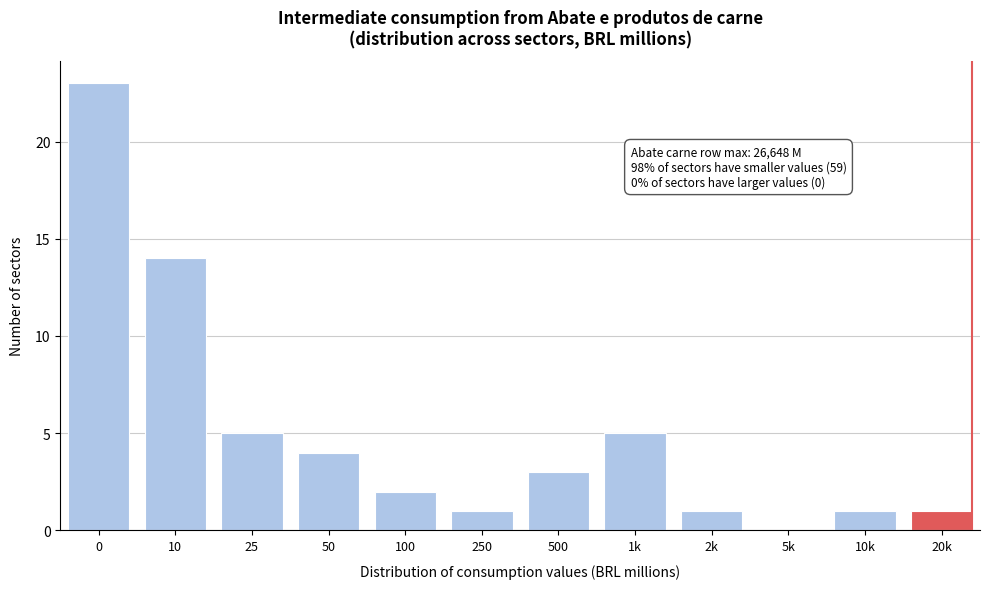

Reading right to left, what are all the values shown in this chart?

20k=1	10k=1	5k=0	2k=1	1k=5	500=3	250=1	100=2	50=4	25=5	10=14	0=23